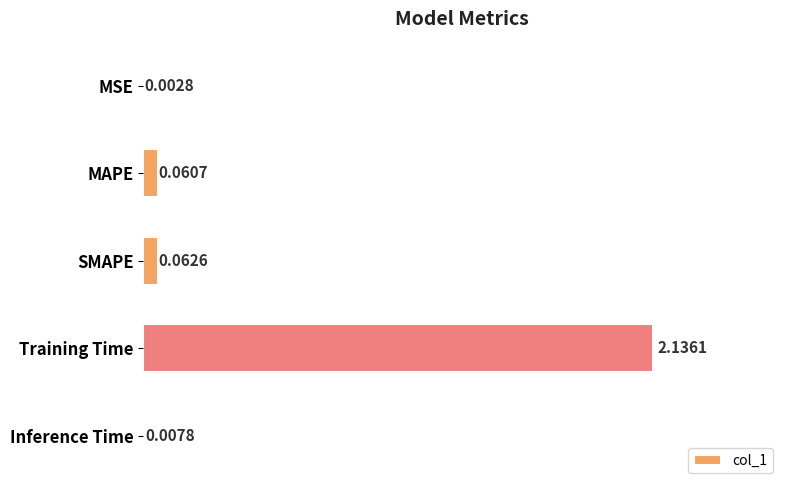

Which label corresponds to the largest value in the chart?

Training Time